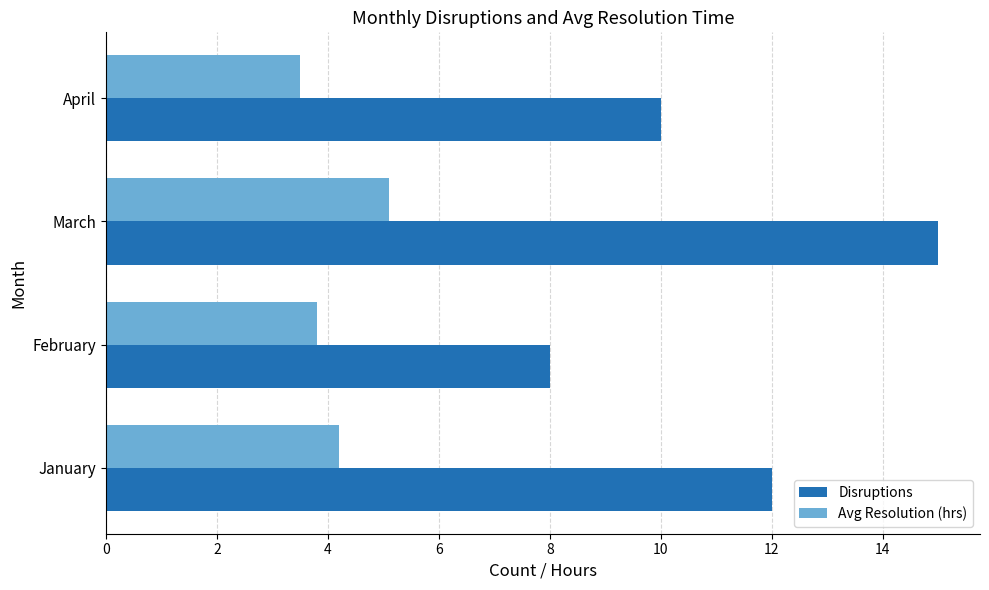

What is the approximate value of Avg Resolution (hrs) at April?

3.5